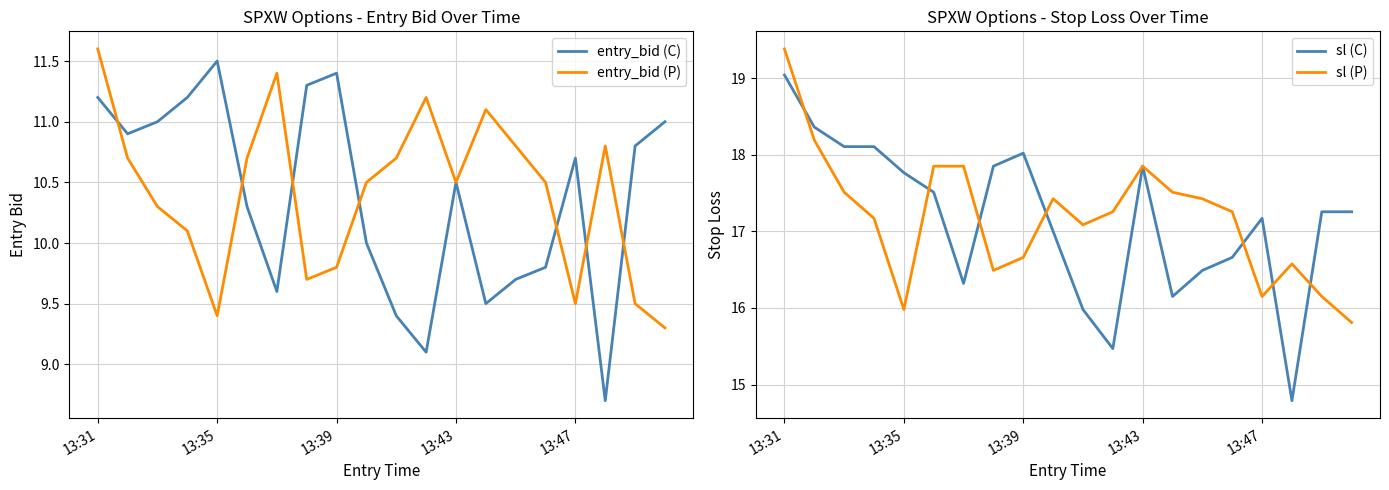

Which series has the largest total across all categories?

sl (P)